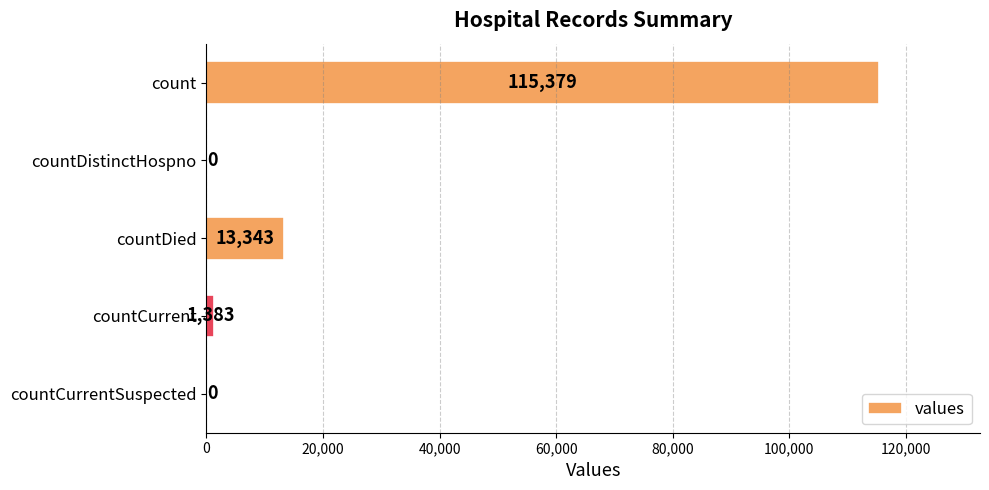

What is the sum of all values?

130105